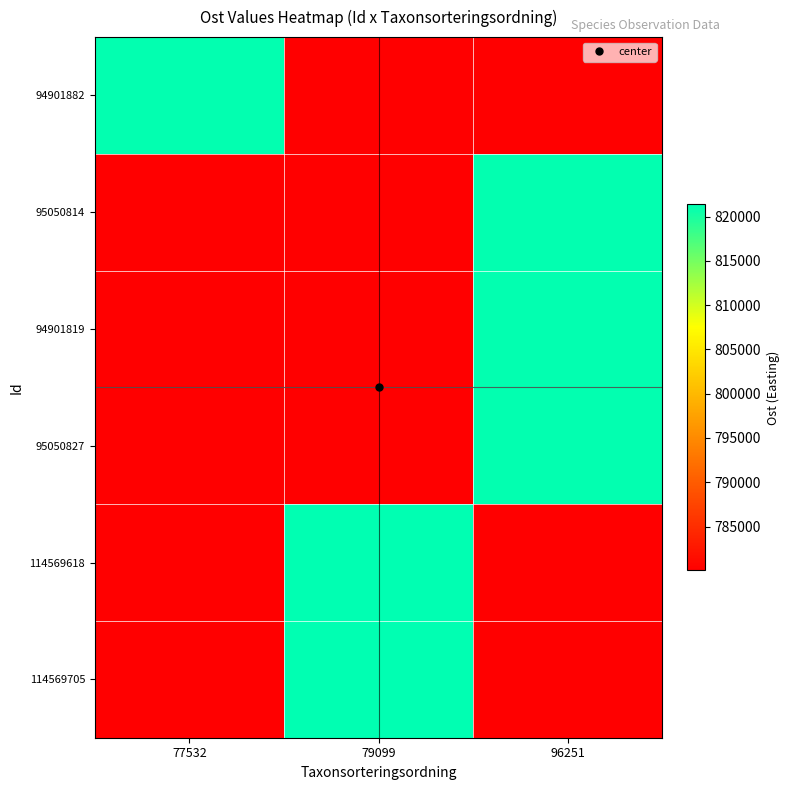

Which category has the lowest value across all series?

79099